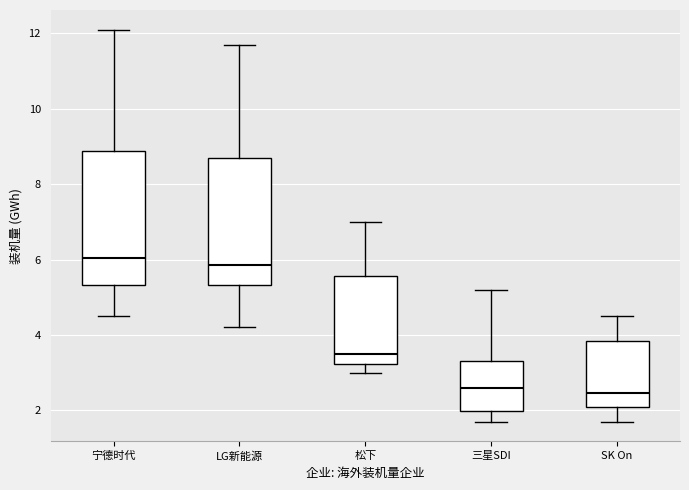

Reading left to right, read every box against the y-axis: the position of its median line, the range the box covers, and the ends of its whiskers. The values are not printed on the chart, so give them approximately, as read against the axis.

宁德时代: median 6.0, box 5.4 to 8.8, whiskers 4.6 to 12.2
LG新能源: median 5.8, box 5.4 to 8.8, whiskers 4.2 to 11.8
松下: median 3.6, box 3.2 to 5.6, whiskers 3.0 to 7.0
三星SDI: median 2.6, box 2.0 to 3.4, whiskers 1.8 to 5.2
SK On: median 2.4, box 2.2 to 3.8, whiskers 1.8 to 4.6